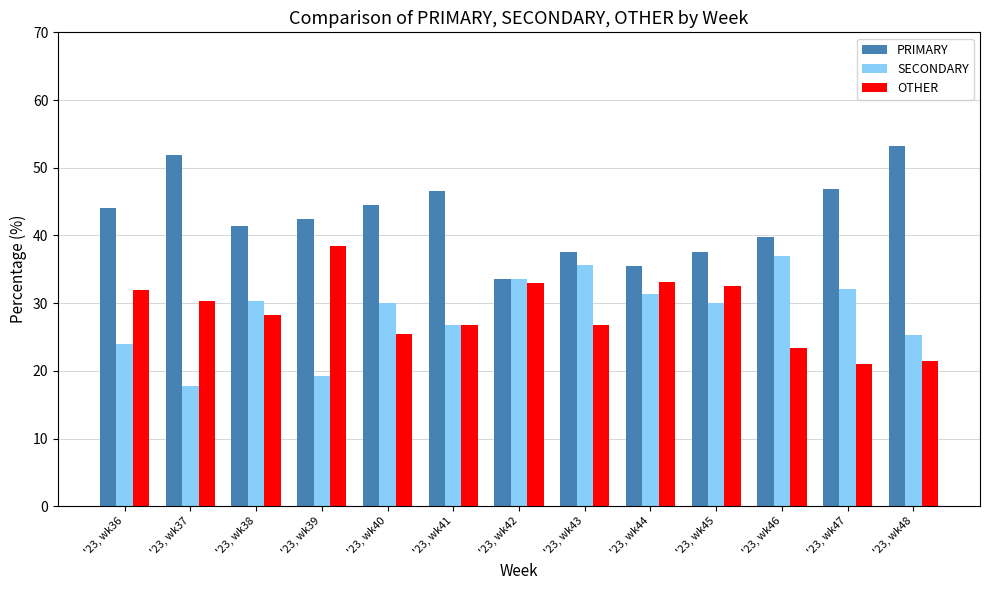

Are the bars horizontal?

No